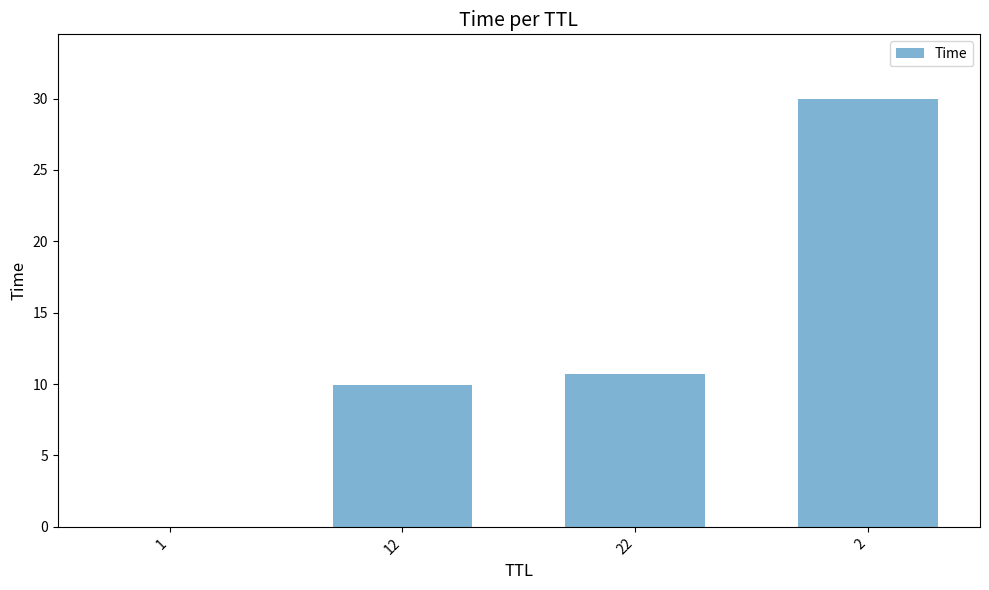

What is the ratio of the value at 22 to the value at 2?

0.4